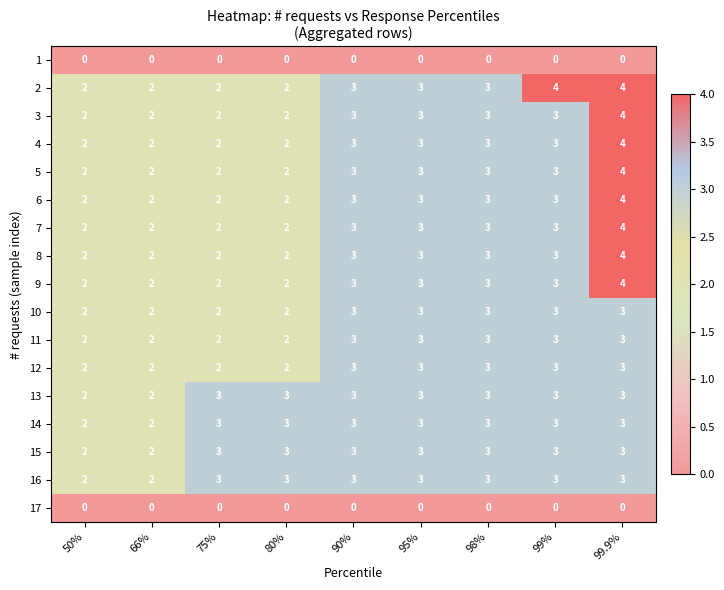

What is the total value across all series at 50%?

30